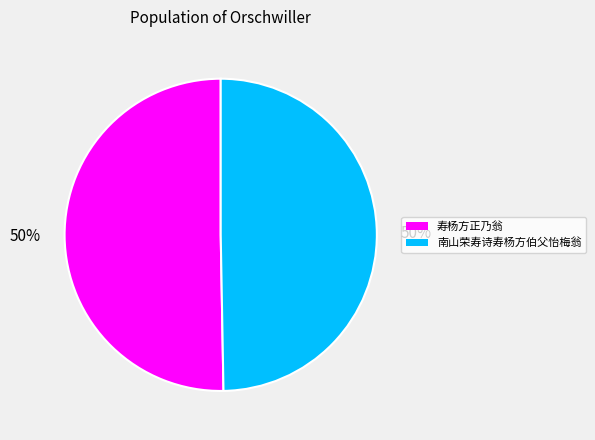

To the nearest percent, what portion does 南山荣寿诗寿杨方伯父怡梅翁 represent?

50%